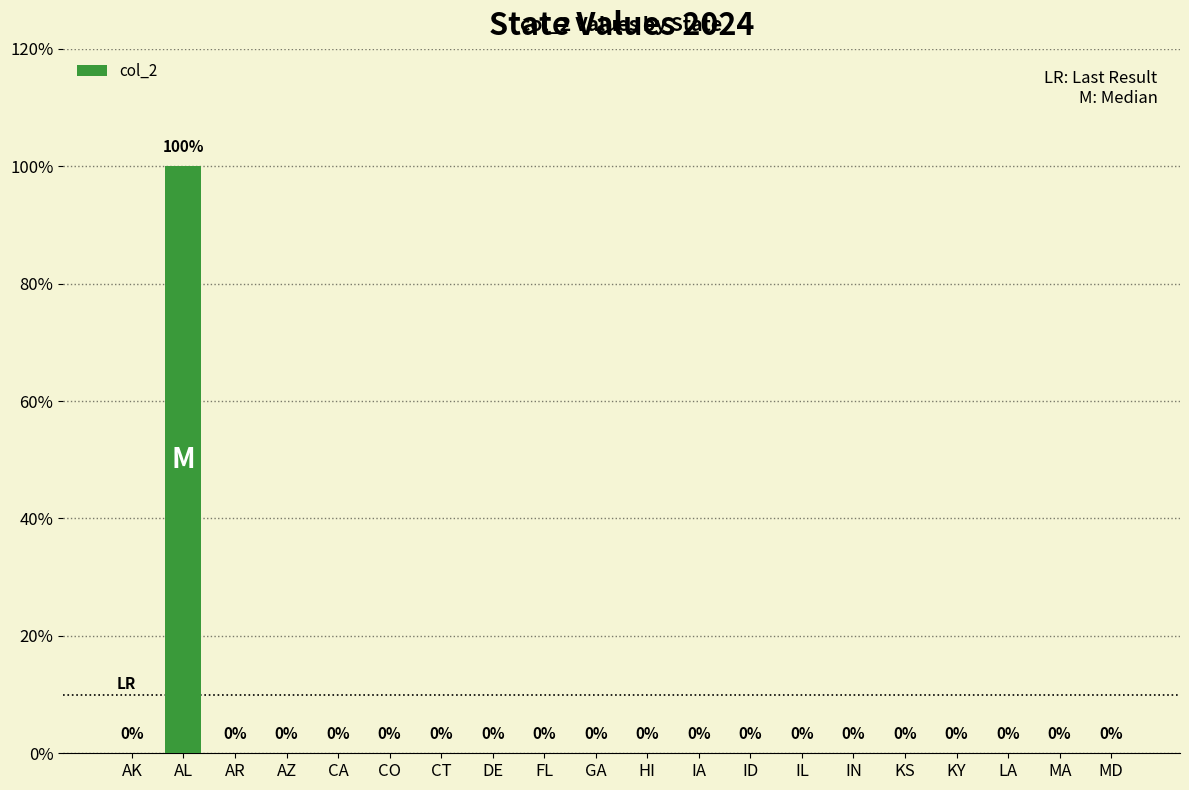

Rank the categories by value from highest to lowest.

AL, AK, AR, AZ, CA, CO, CT, DE, FL, GA, HI, IA, ID, IL, IN, KS, KY, LA, MA, MD